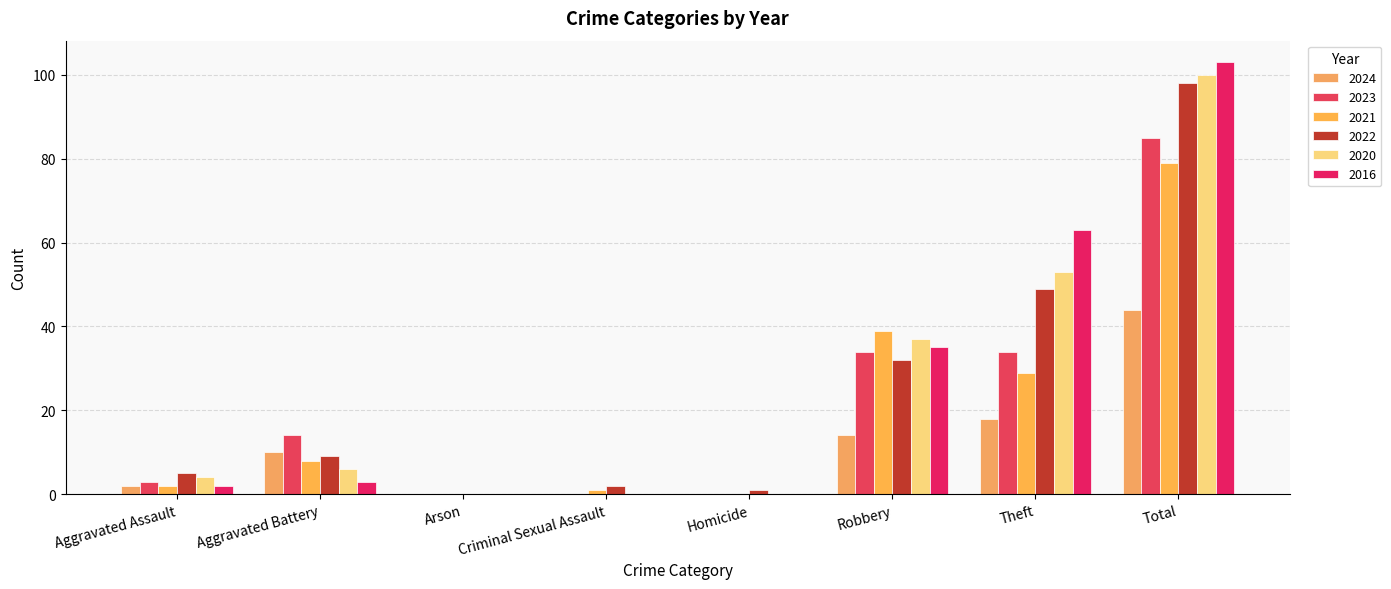

Reading left to right, list all the values displayed in this chart.

2024: Aggravated Assault=2	Aggravated Battery=10	Arson=0	Criminal Sexual Assault=0	Homicide=0	Robbery=14	Theft=18	Total=44
2023: Aggravated Assault=3	Aggravated Battery=14	Arson=0	Criminal Sexual Assault=0	Homicide=0	Robbery=34	Theft=34	Total=85
2021: Aggravated Assault=2	Aggravated Battery=8	Arson=0	Criminal Sexual Assault=1	Homicide=0	Robbery=39	Theft=29	Total=79
2022: Aggravated Assault=5	Aggravated Battery=9	Arson=0	Criminal Sexual Assault=2	Homicide=1	Robbery=32	Theft=49	Total=98
2020: Aggravated Assault=4	Aggravated Battery=6	Arson=0	Criminal Sexual Assault=0	Homicide=0	Robbery=37	Theft=53	Total=100
2016: Aggravated Assault=2	Aggravated Battery=3	Arson=0	Criminal Sexual Assault=0	Homicide=0	Robbery=35	Theft=63	Total=103